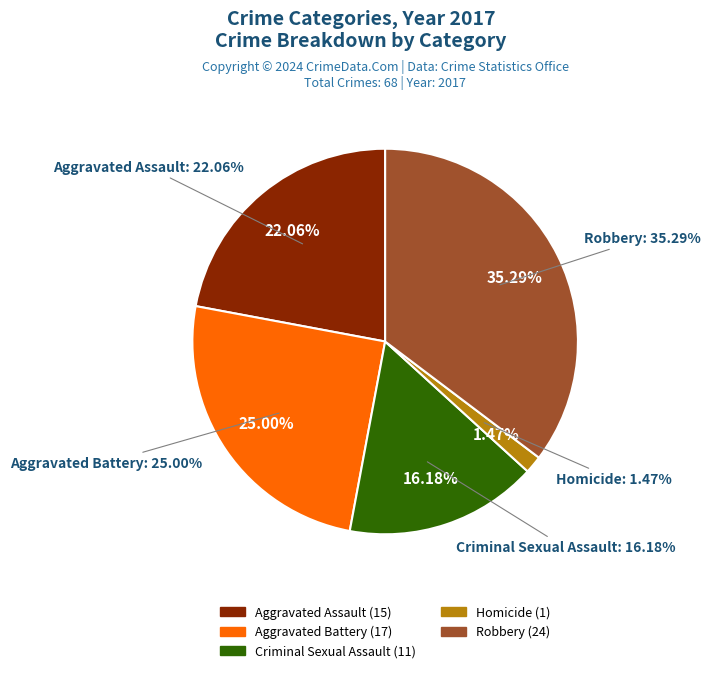

Is there any slice that represents more than half of the pie?

No